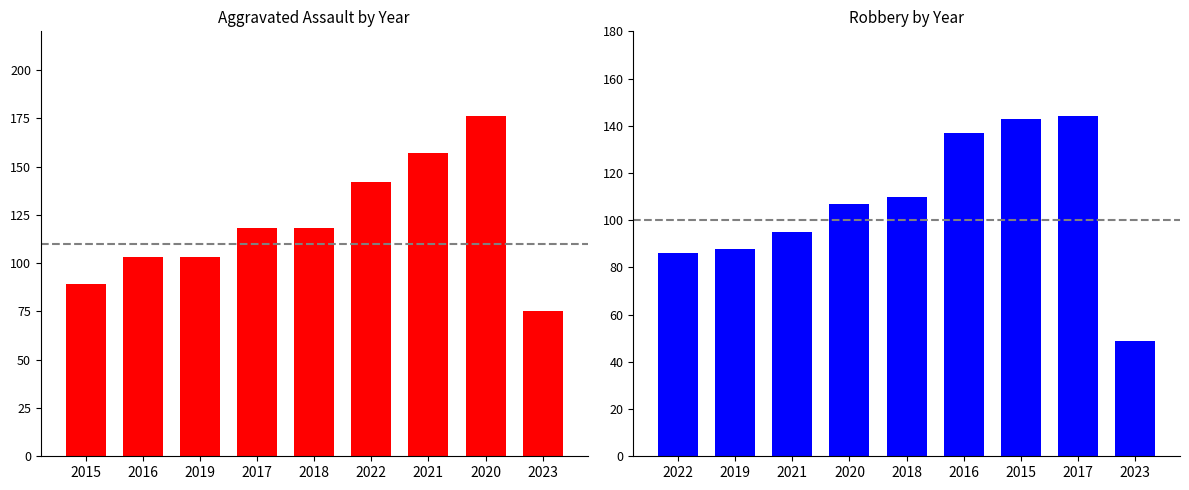

Does the chart contain stacked bars?

No